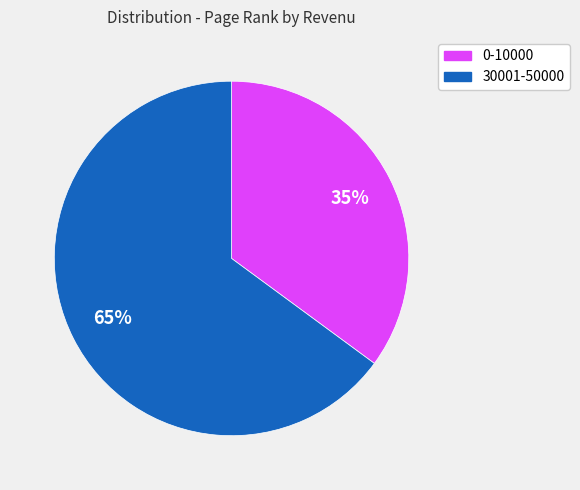

To the nearest percent, what is the difference between the largest and smallest slice percentages?

30%